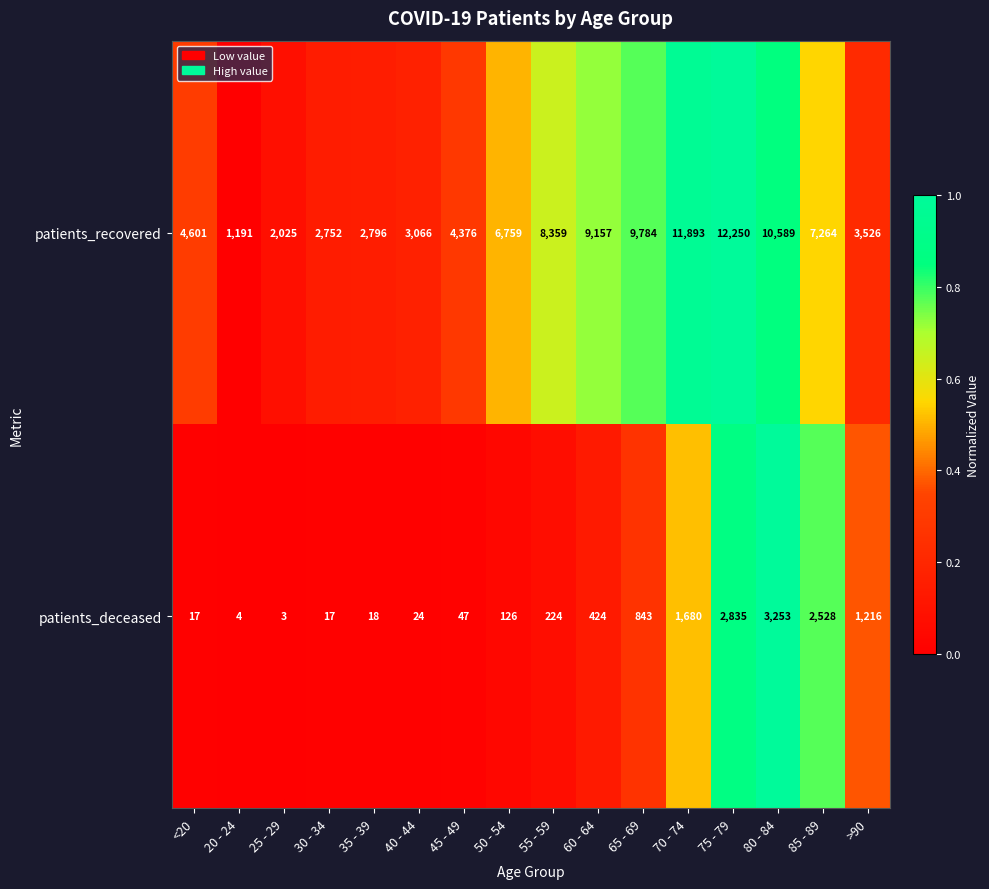

What is the highest value of the patients_recovered series?

12250